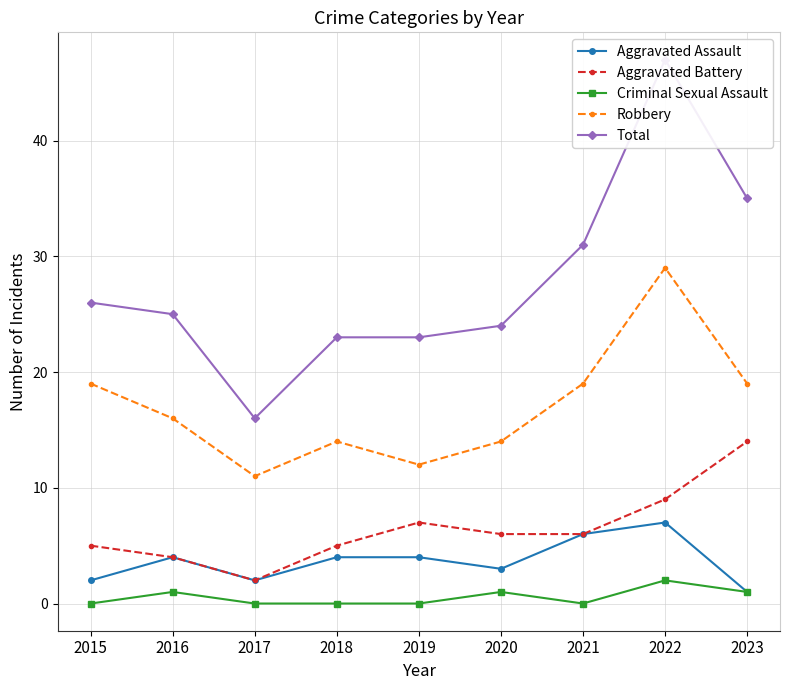

Which category has the lowest value in the Robbery series?

2017